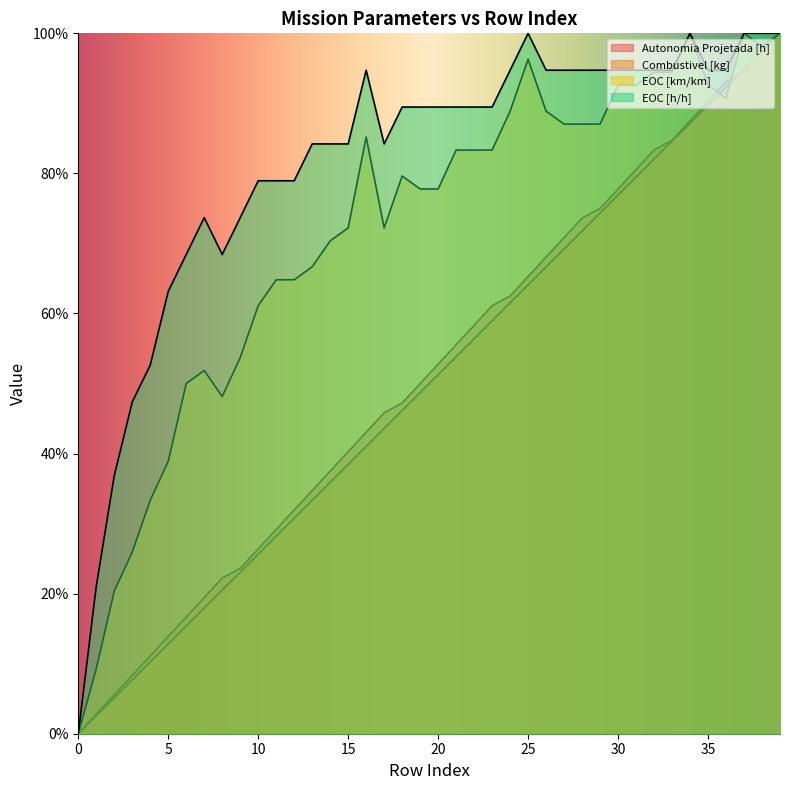

Does the chart display data point markers on the line(s)?

No